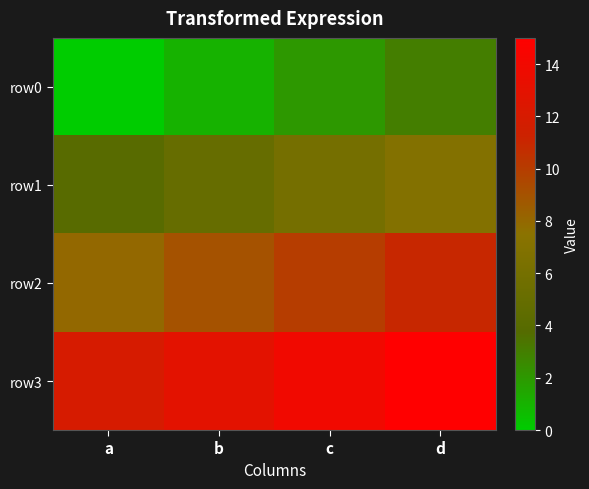

Which has a higher value, b or d?

d